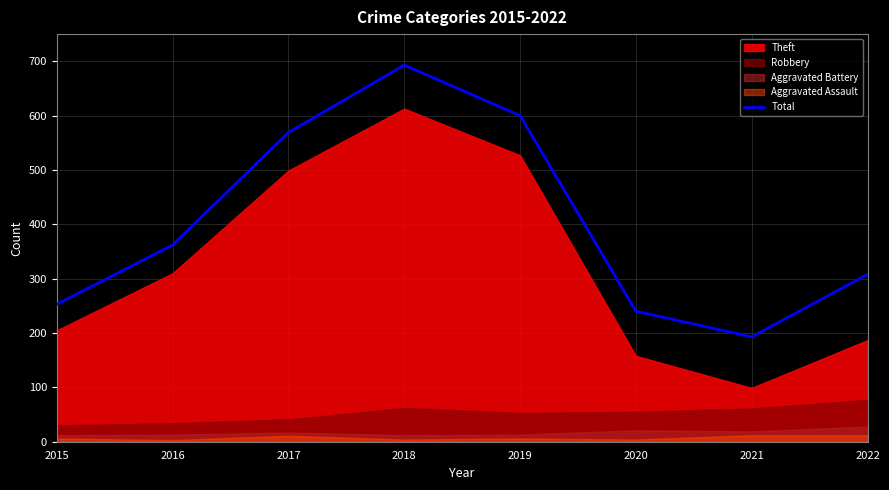

What is the ratio of the value at 2015 to the value at 2016?

0.7